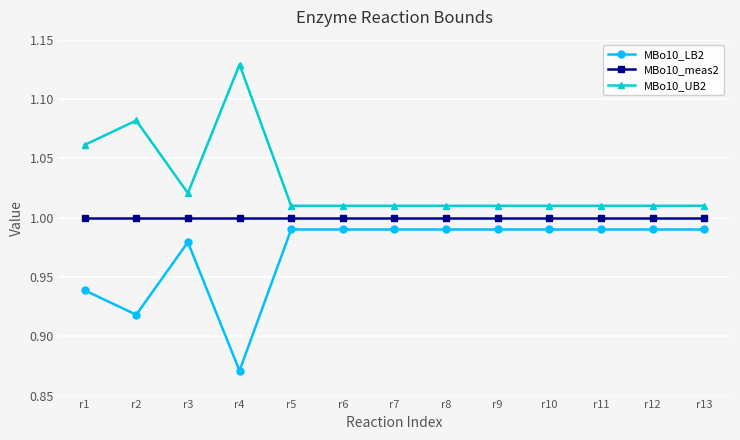

At which category does the chart reach its peak across all series?

r4